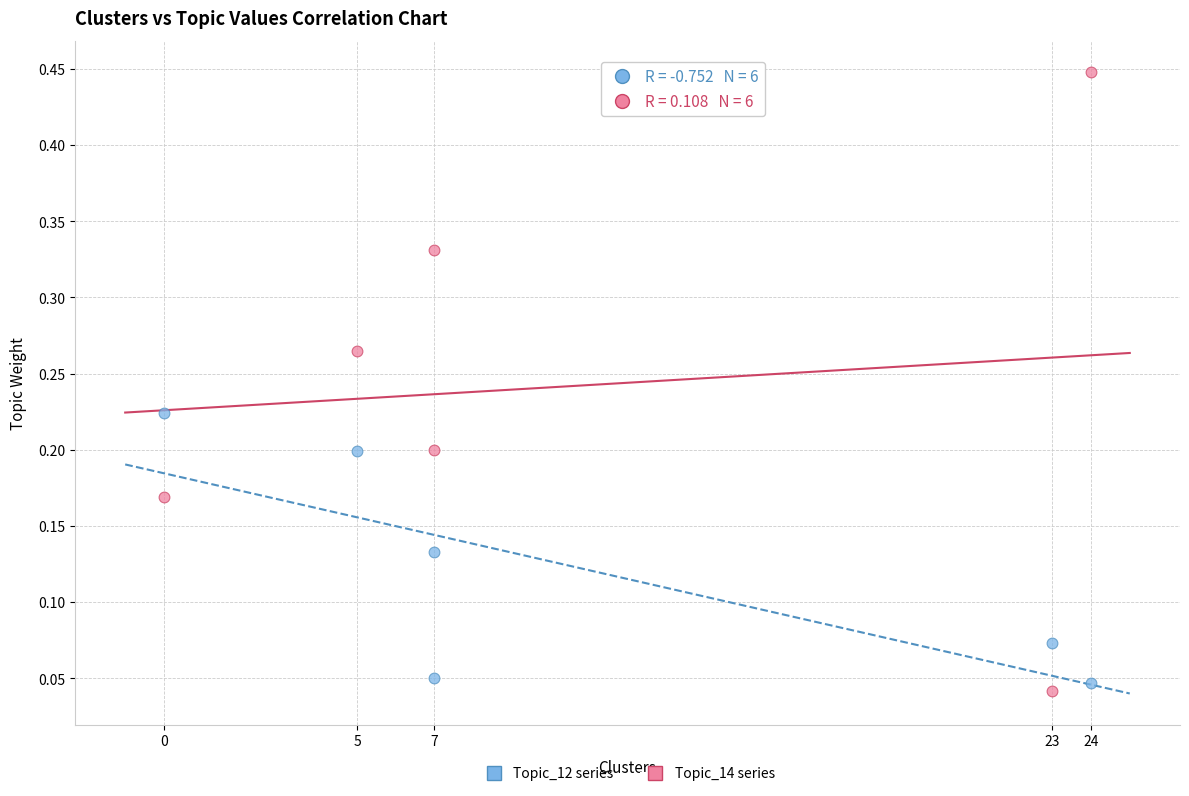

Across all data points, what is the average X value?

11.0